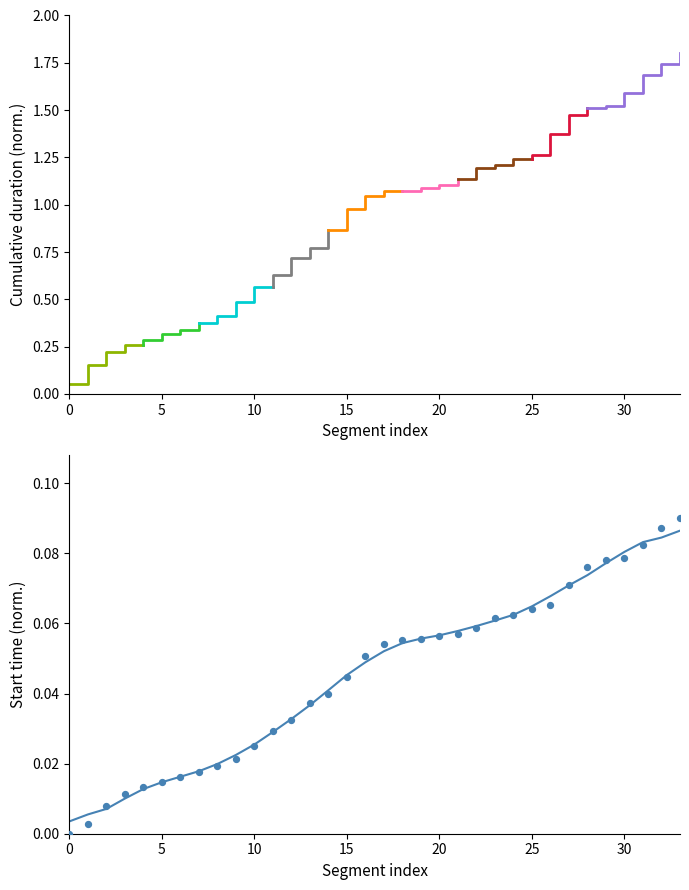

At which category is the sum across all series the highest?

33